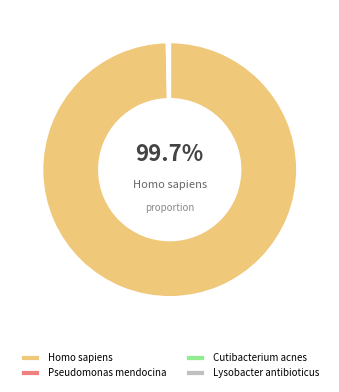

The Lysobacter antibioticus slice represents 8% of the pie. True or false?

False